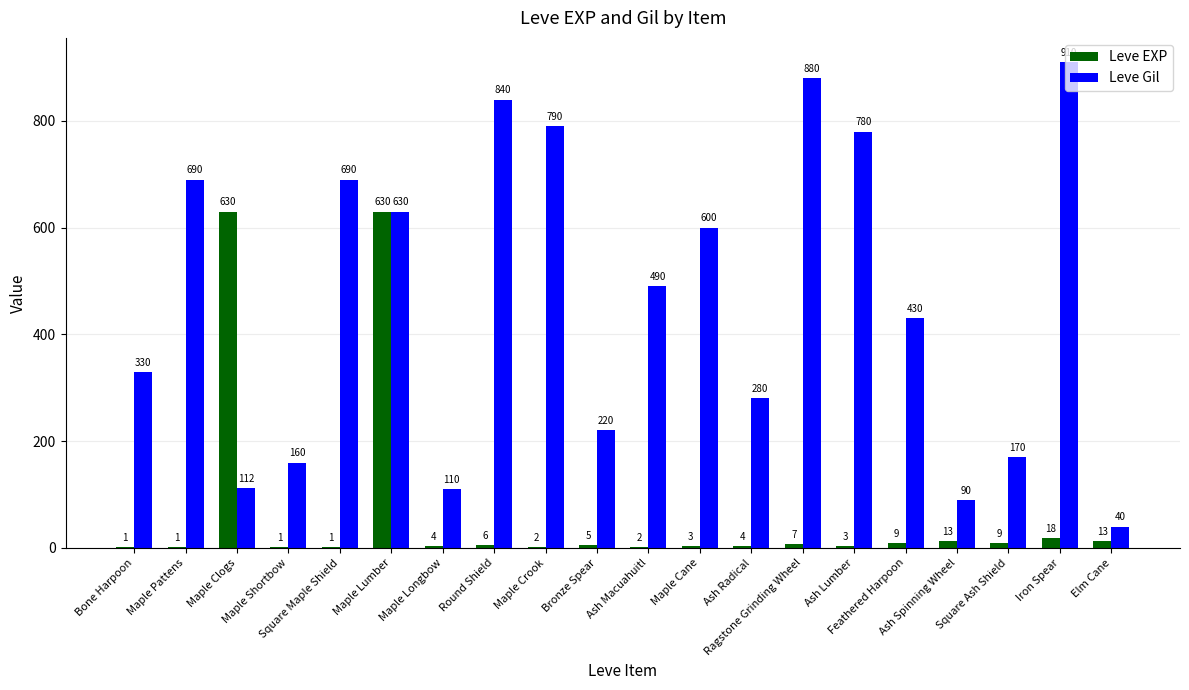

What is the maximum value for Leve Gil?

910